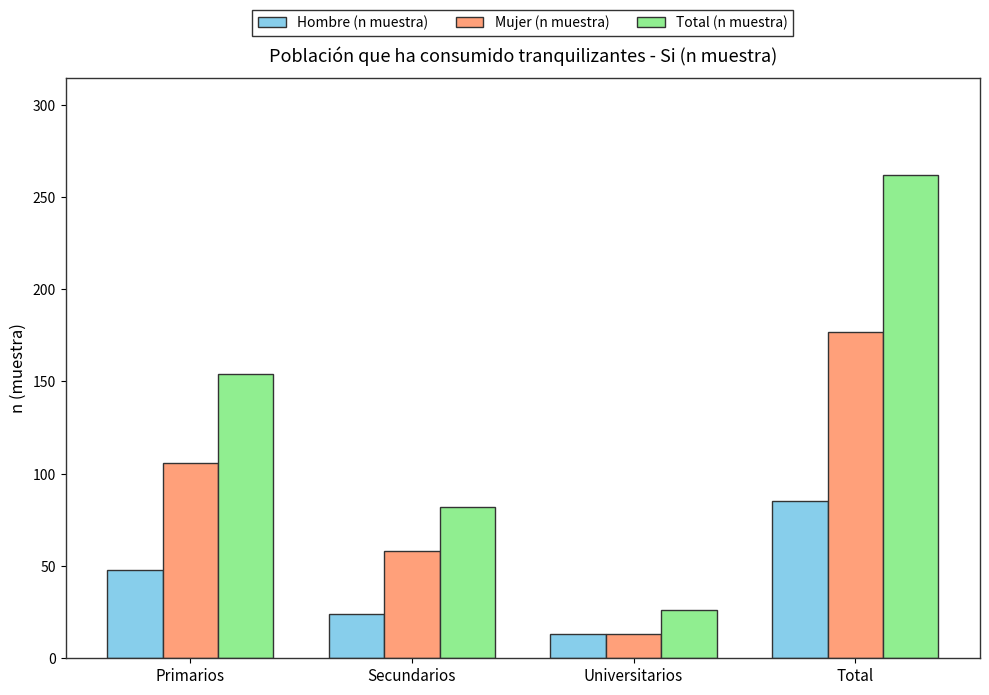

How many bars are there in total?

12